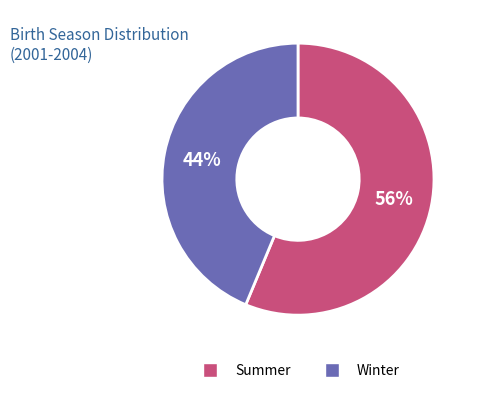

How many segments does this pie chart have?

2